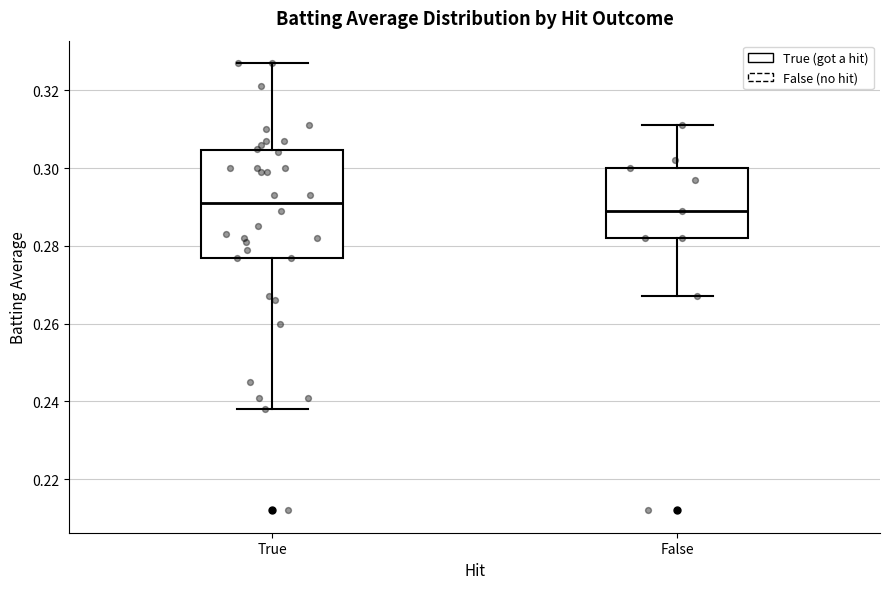

Which box's median line is the lowest?

False